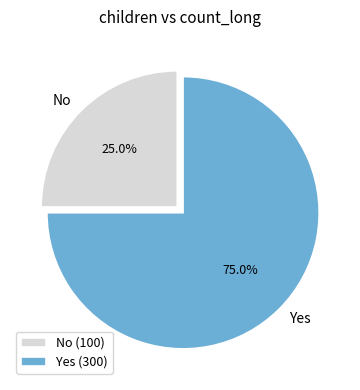

Combined, what portion of the pie is Yes and No?

100.0%